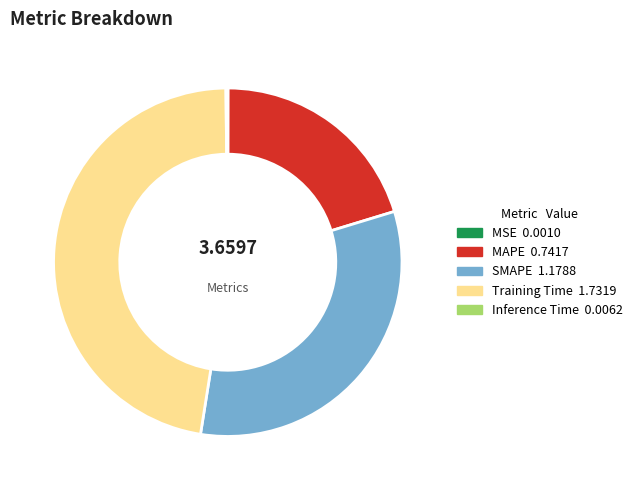

Which slice is the largest?

Training Time